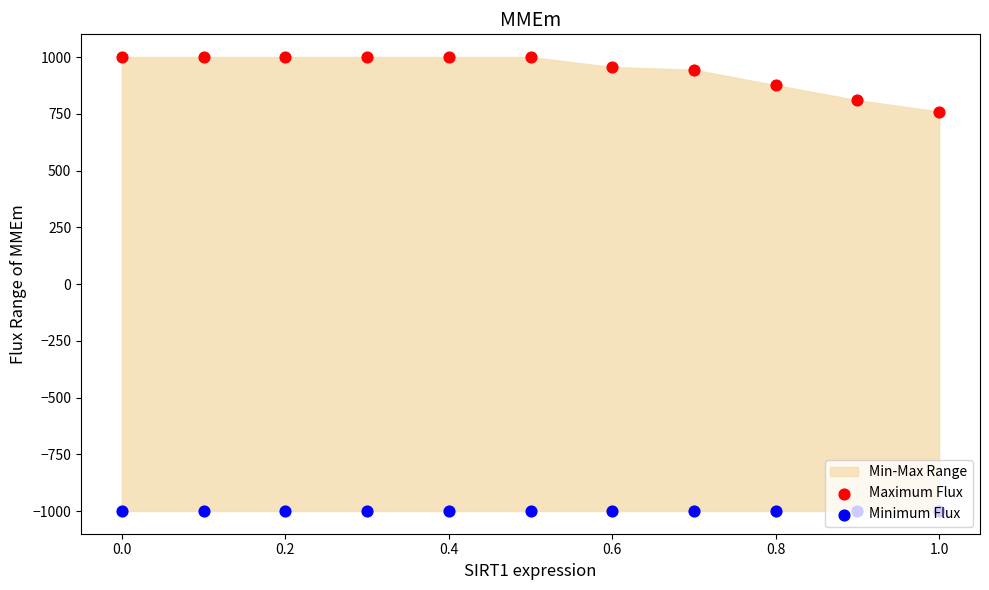

Which series reaches the minimum Y coordinate?

Minimum Flux